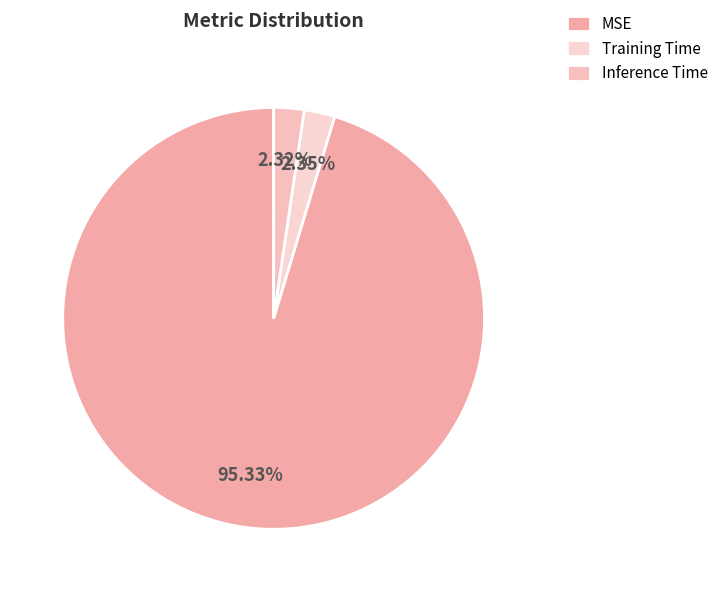

How many segments does this pie chart have?

3